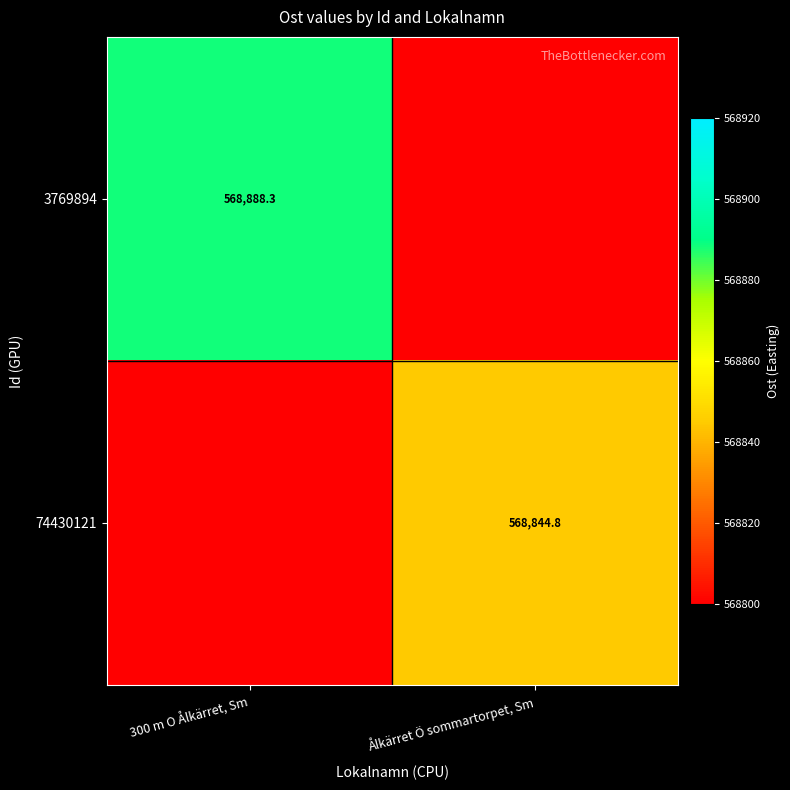

Is the value of 74430121 at Ålkärret Ö sommartorpet, Sm greater than the value of 3769894 at 300 m O Ålkärret, Sm?

No